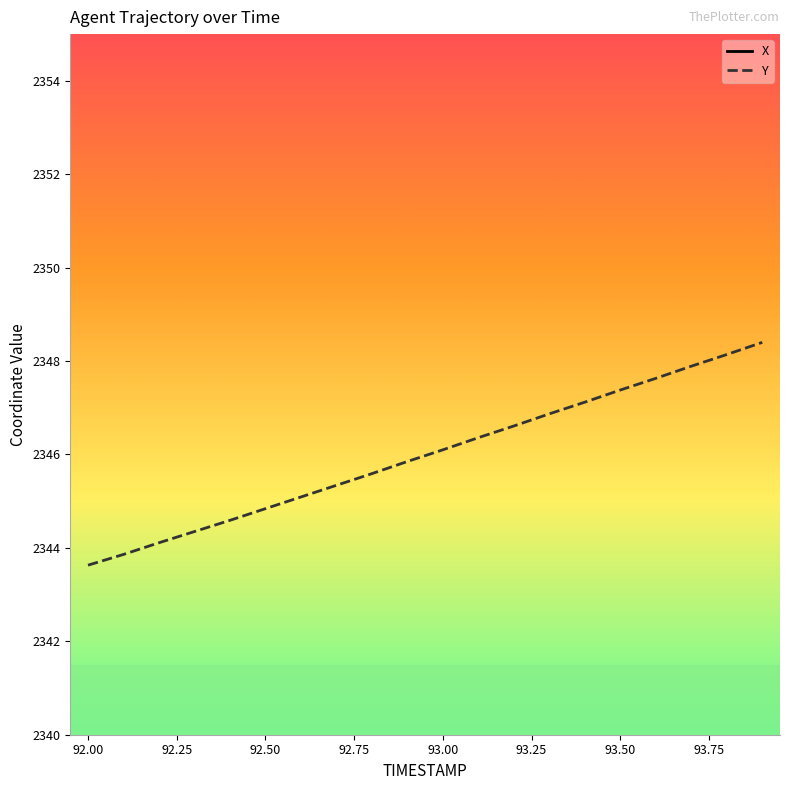

Reading left to right, list all the values displayed in this chart.

X: 3210.7	3210.3	3209.8	3209.4	3209.0	3208.5	3208.1	3207.7	3207.2	3206.8	3206.4	3205.9	3205.5	3205.1	3204.7	3204.2	3203.8	3203.4	3202.9	3202.5
Y: 2343.6	2343.9	2344.1	2344.3	2344.6	2344.8	2345.1	2345.3	2345.6	2345.8	2346.1	2346.4	2346.6	2346.9	2347.1	2347.4	2347.6	2347.9	2348.1	2348.4